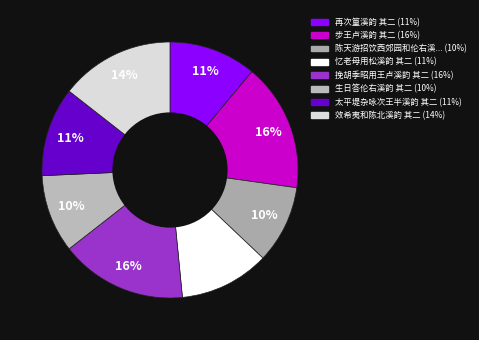

How many segments does this pie chart have?

8